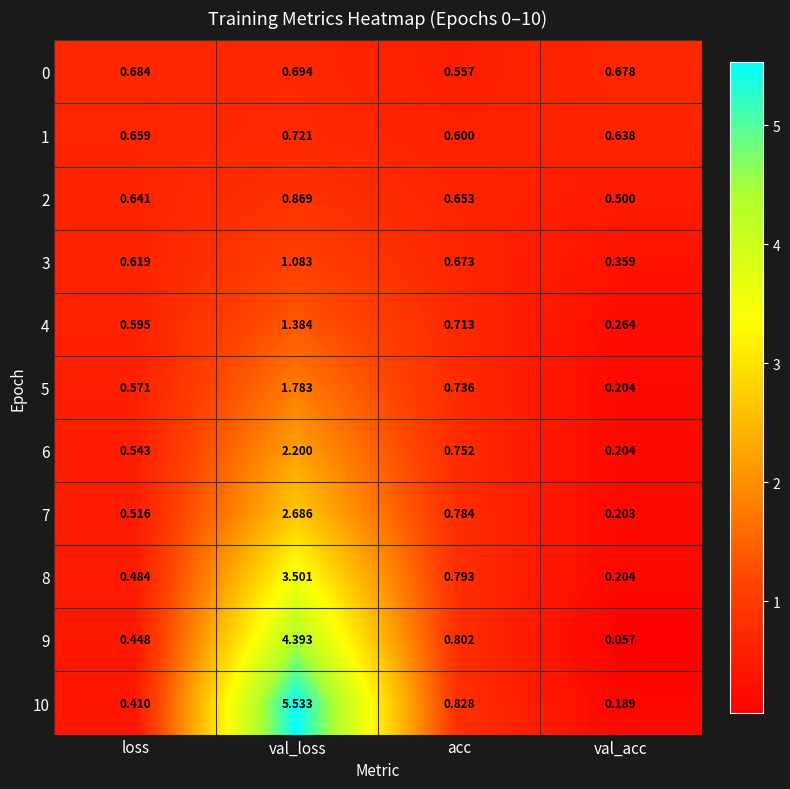

Where is 0 nearest to the value 0?

acc